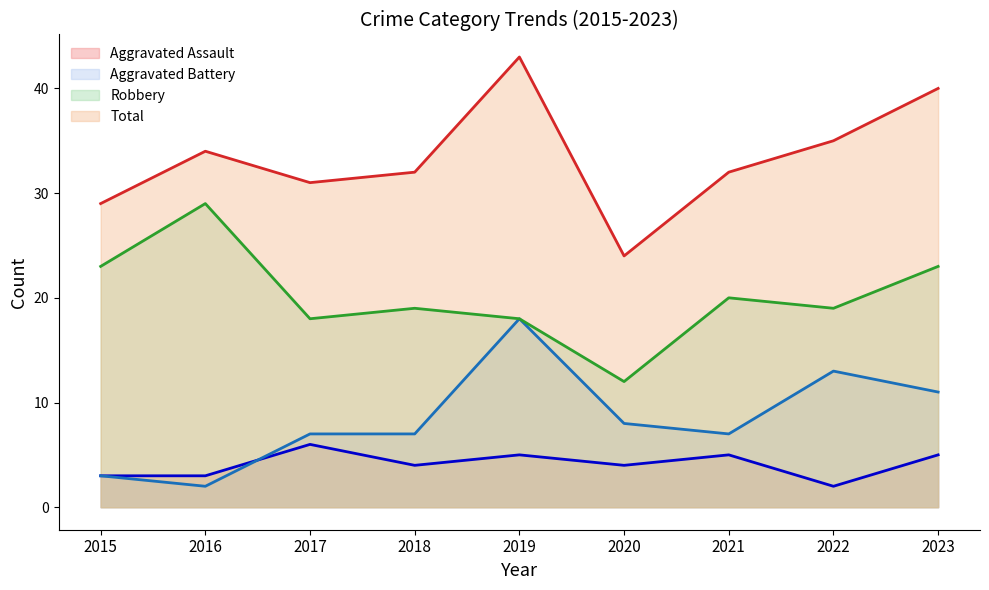

At how many categories does at least one series exceed 27?

8